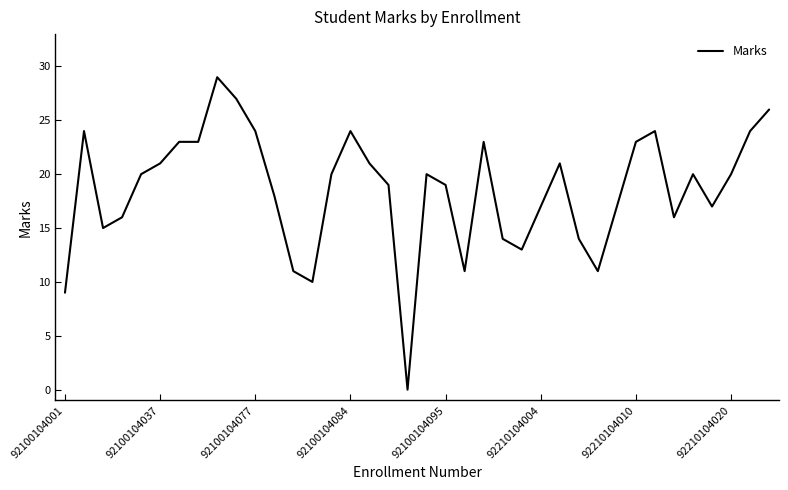

What is the difference between the maximum and minimum values?

29